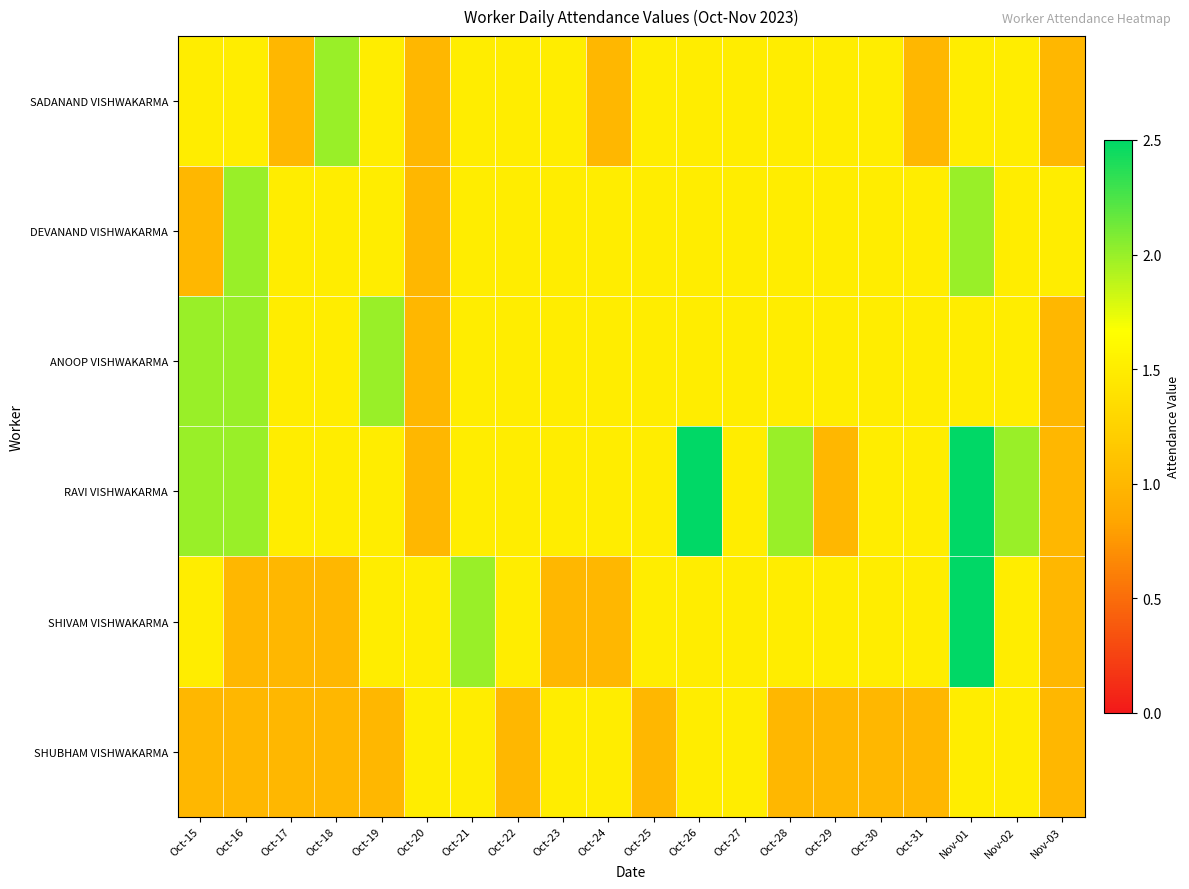

What is the spread (max minus min) of values at Oct-24?

0.5